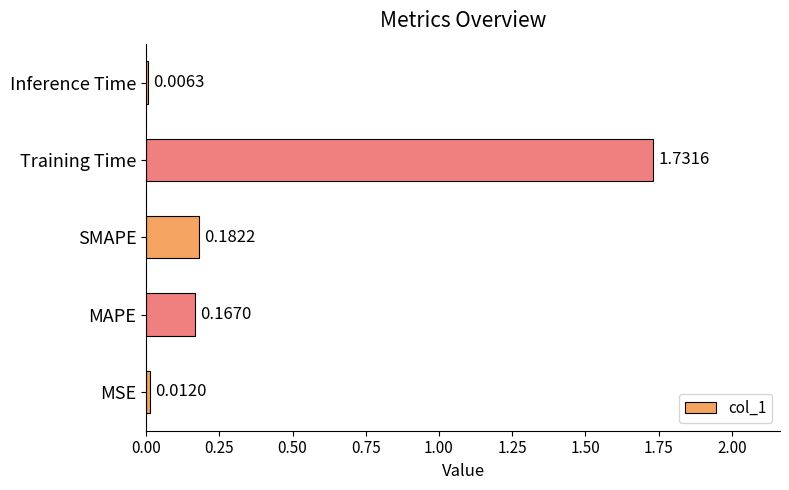

What is the sum of all values?

2.1